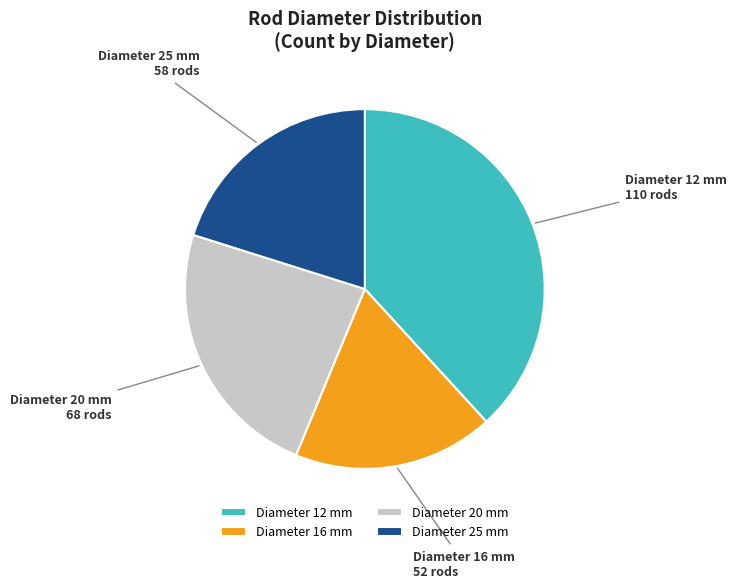

Between Diameter 12 mm and Diameter 20 mm, which is larger?

Diameter 12 mm